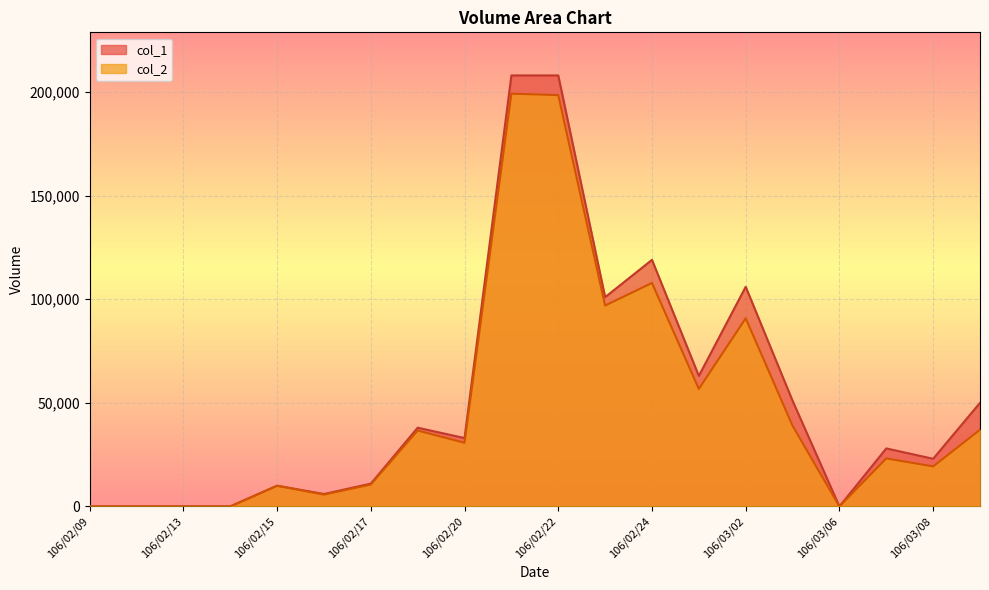

What is the total value across all series at 106/03/03?

89960